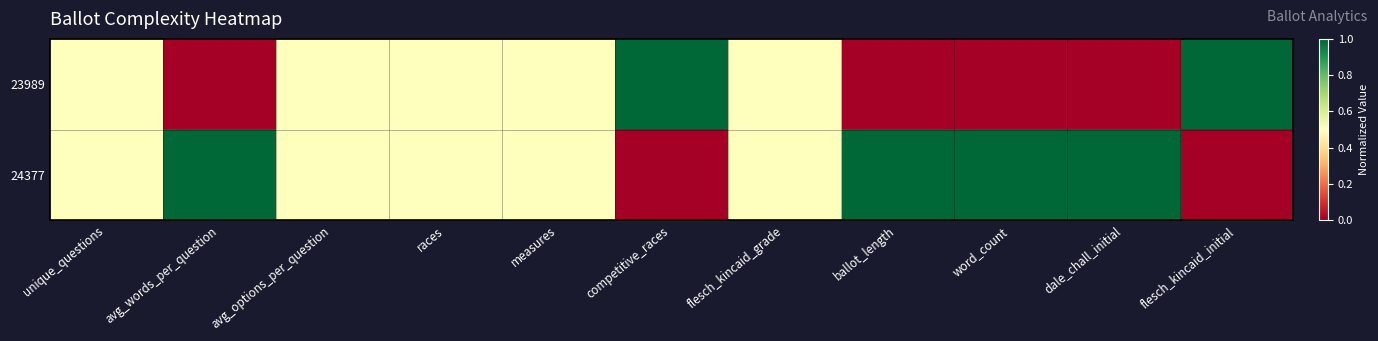

How many series are shown in this chart?

2